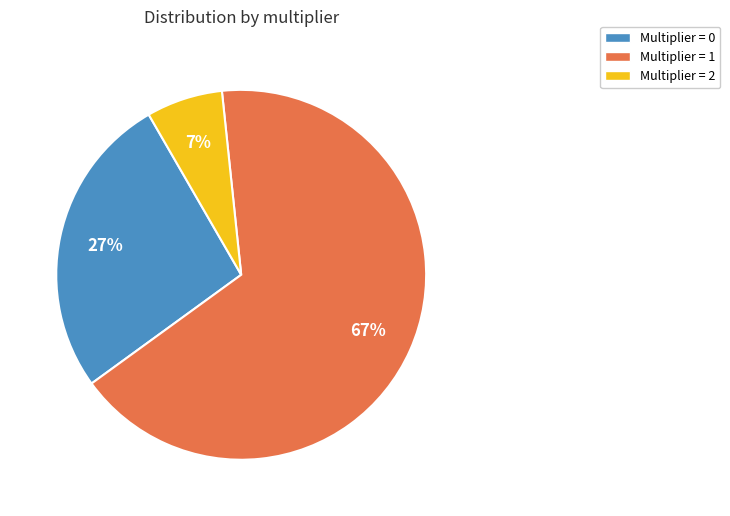

To the nearest percent, what is the average slice percentage?

33%